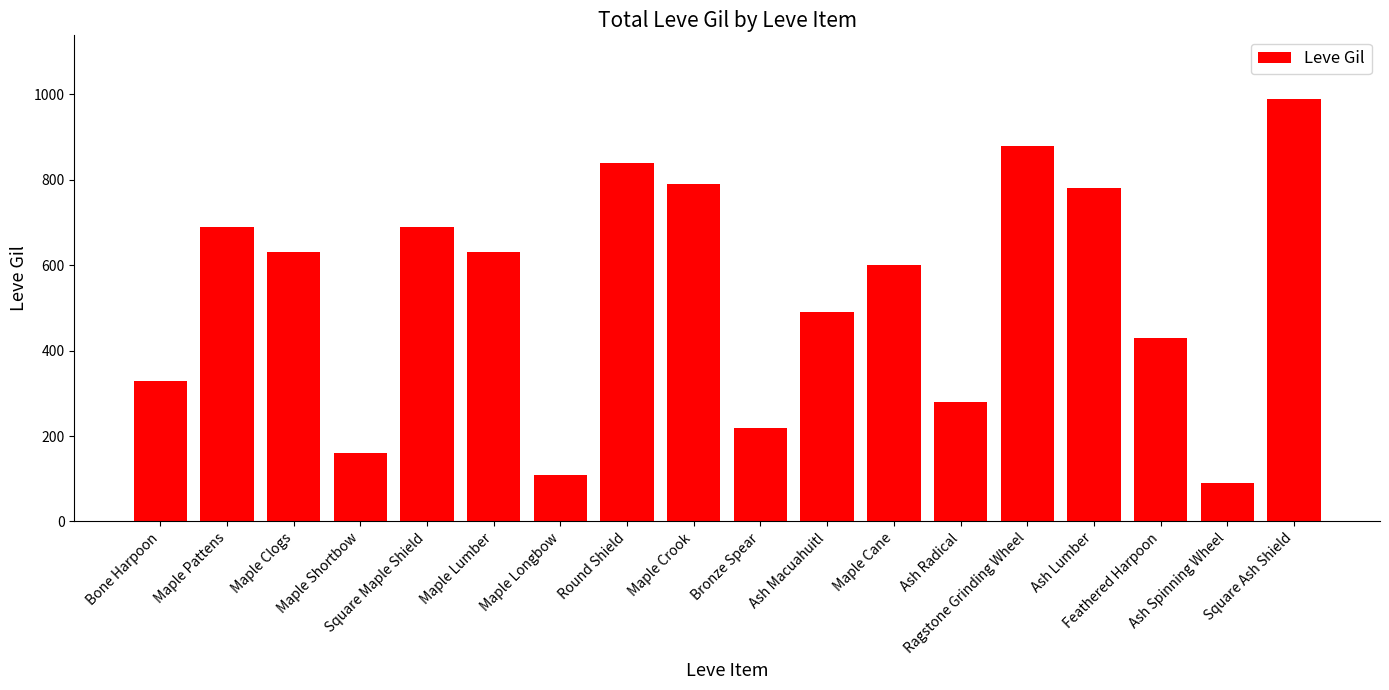

How many bars are there in total?

18